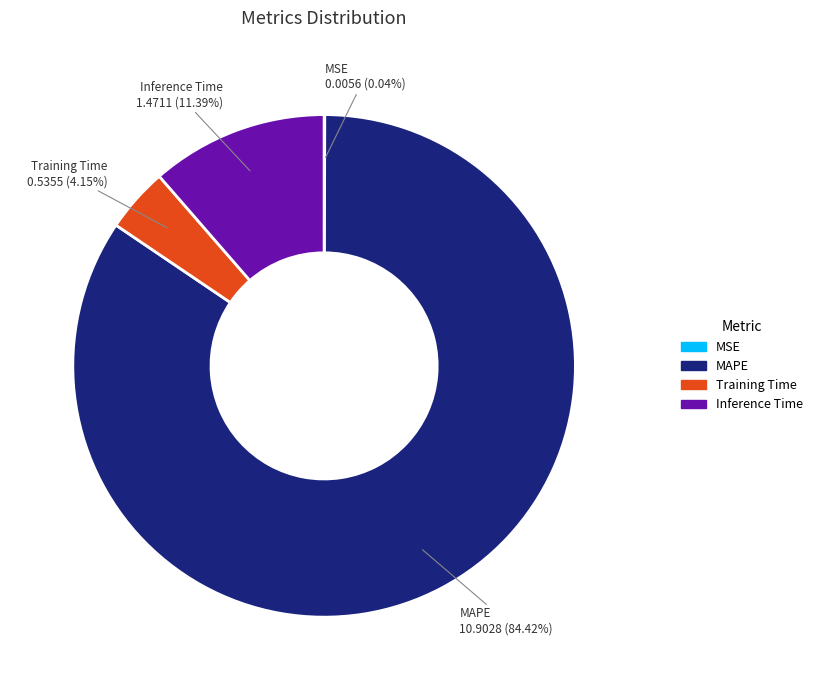

Which category has the biggest portion of the pie?

MAPE